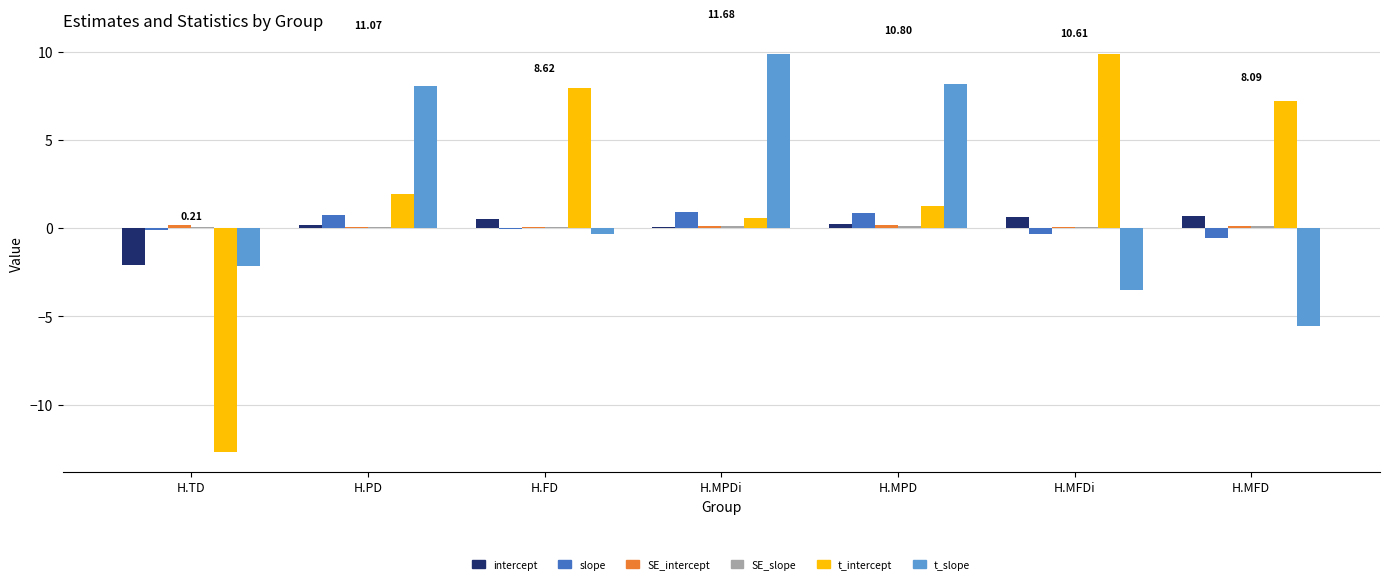

What is the highest value of the t_intercept series?

9.8